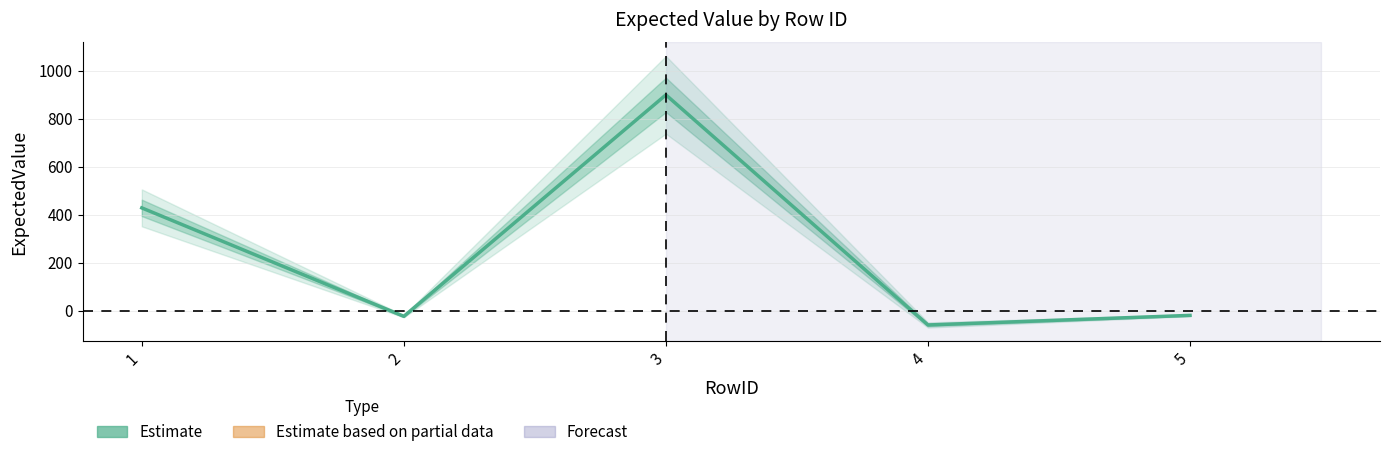

How many lines are shown in the chart?

1